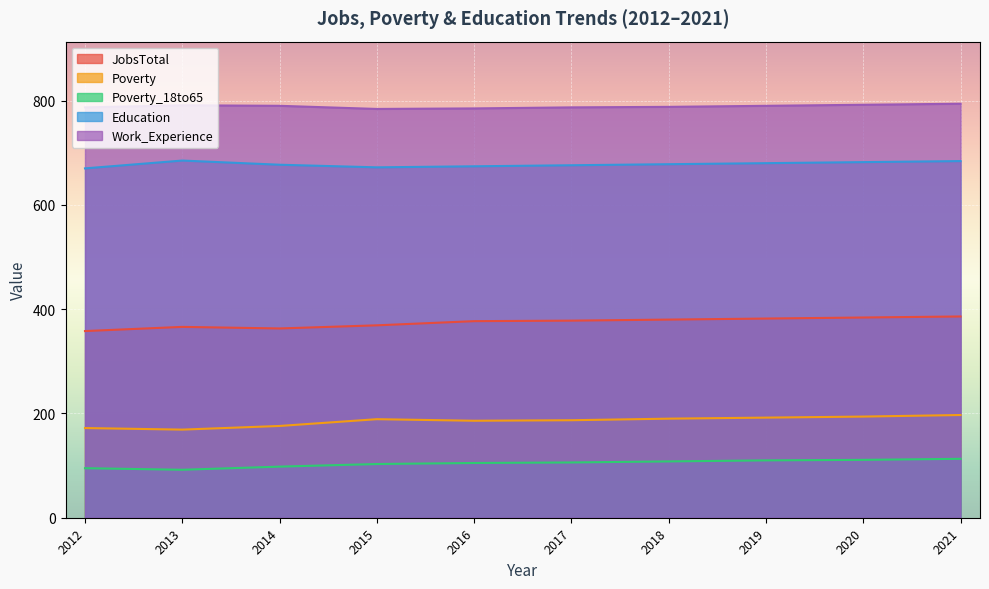

The Poverty_18to65 series shows 105 at 2016. True or false?

True